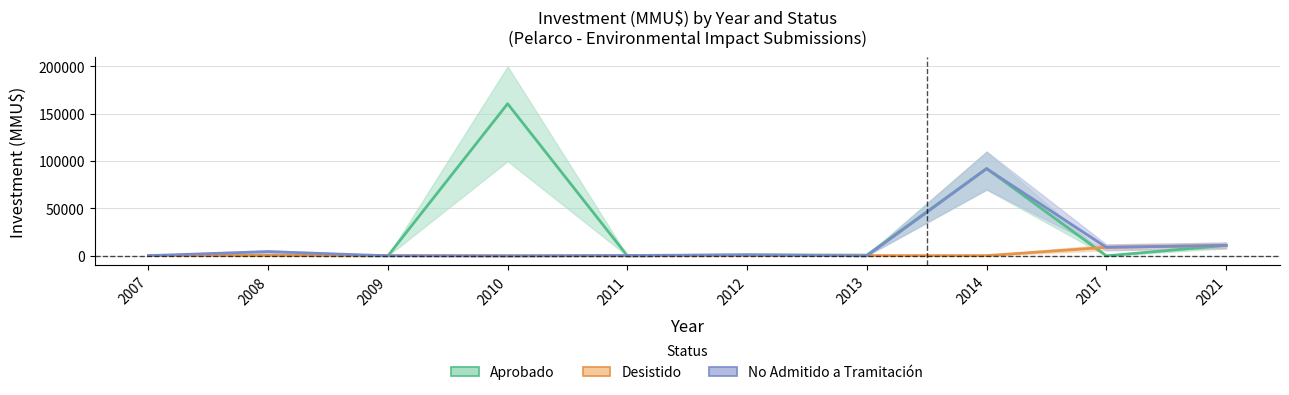

Is the value of No Admitido a Tramitación at 2013 greater than the value of Aprobado at 2021?

No